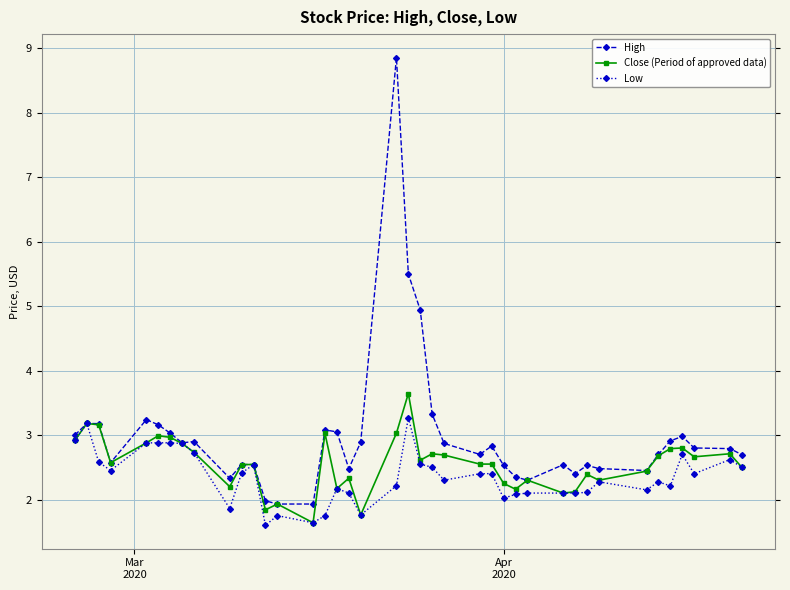

What is the value of the Close (Period of approved data) point at the 33rd from the left?

2.3